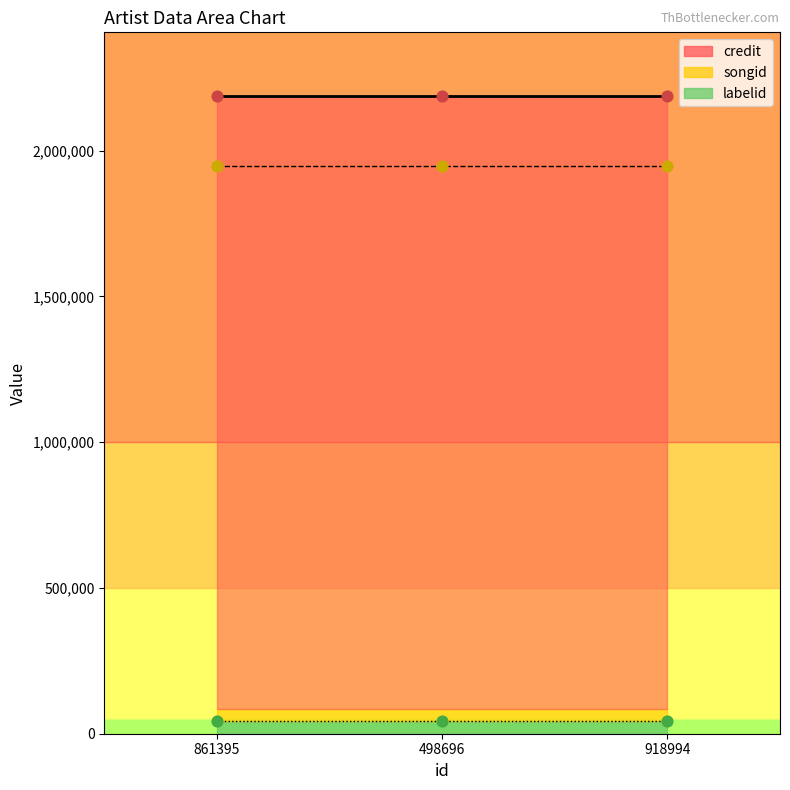

Which series has the largest total across all categories?

credit